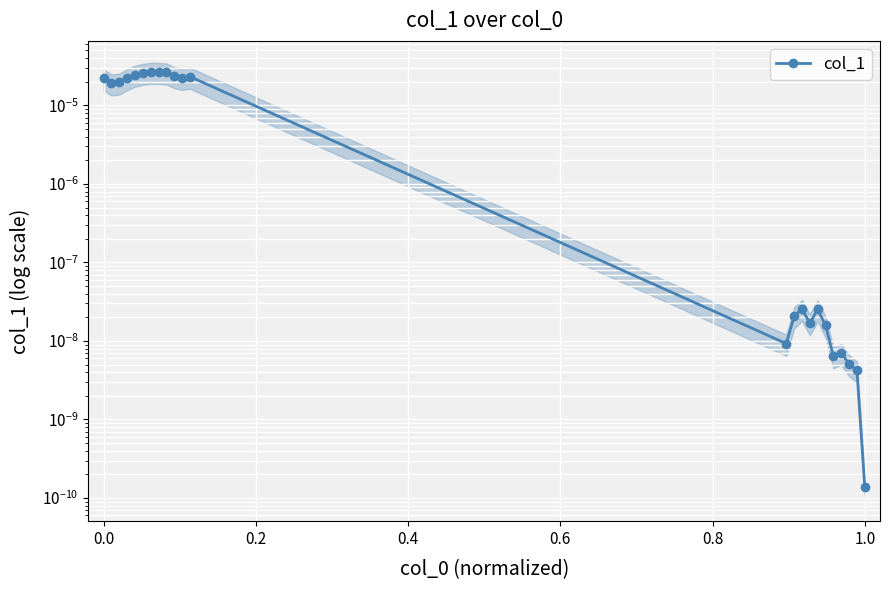

How many points are higher than both their immediate neighbors (excluding endpoints)?

5